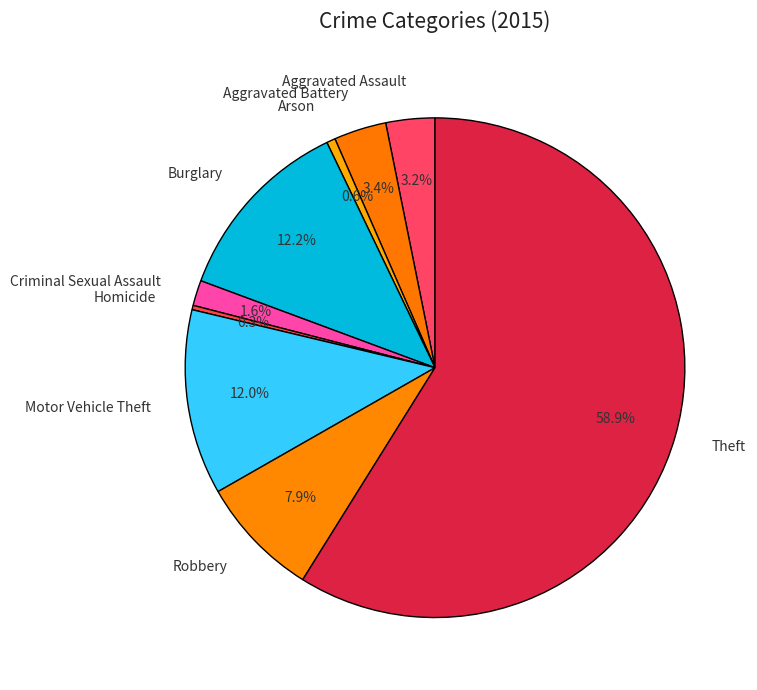

Is it true that Homicide is 0% of the pie?

True